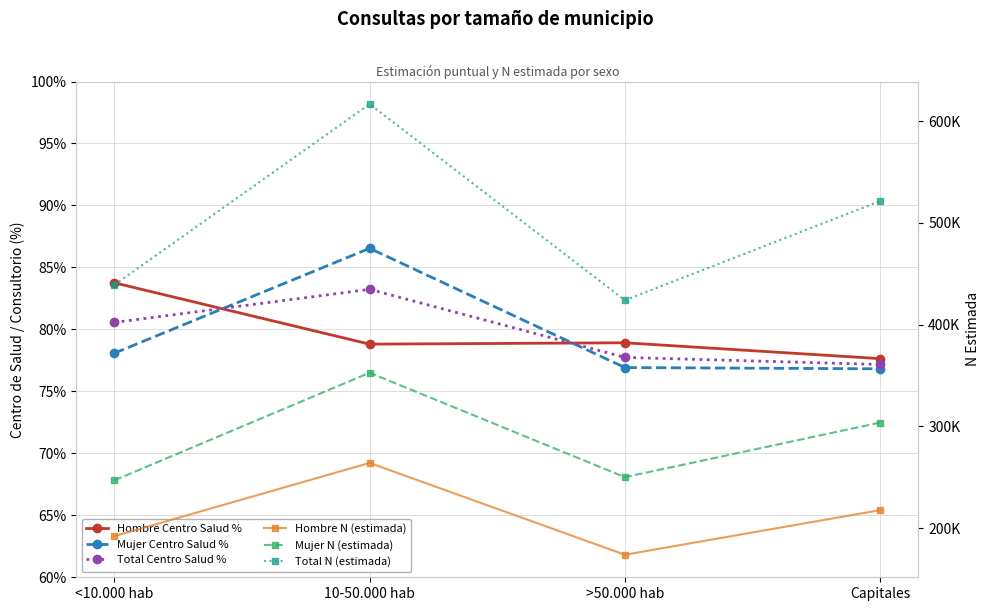

At how many categories does at least one series exceed 97387?

4